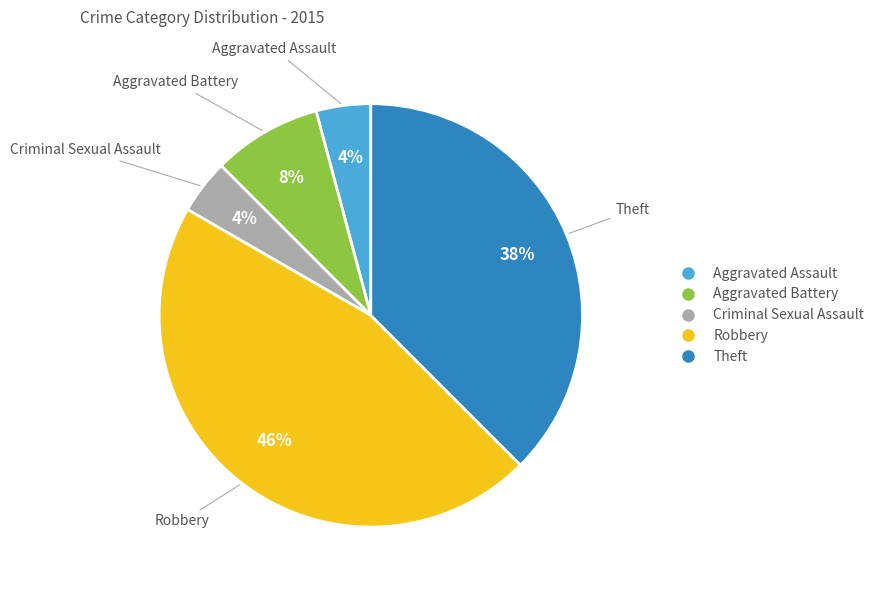

What is the largest slice in the pie chart?

Robbery